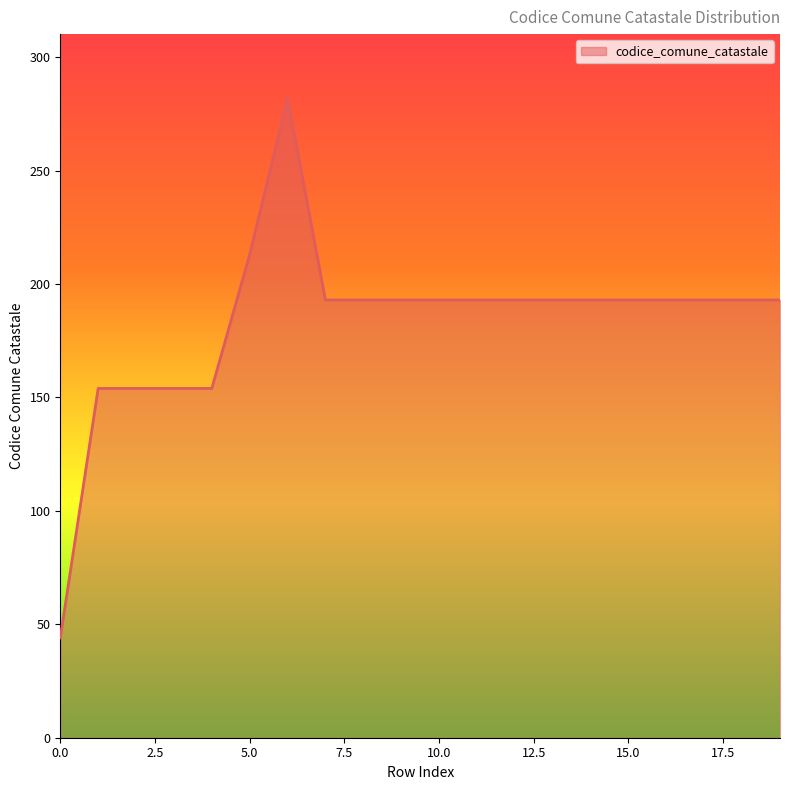

What is the maximum value shown in the chart?

282